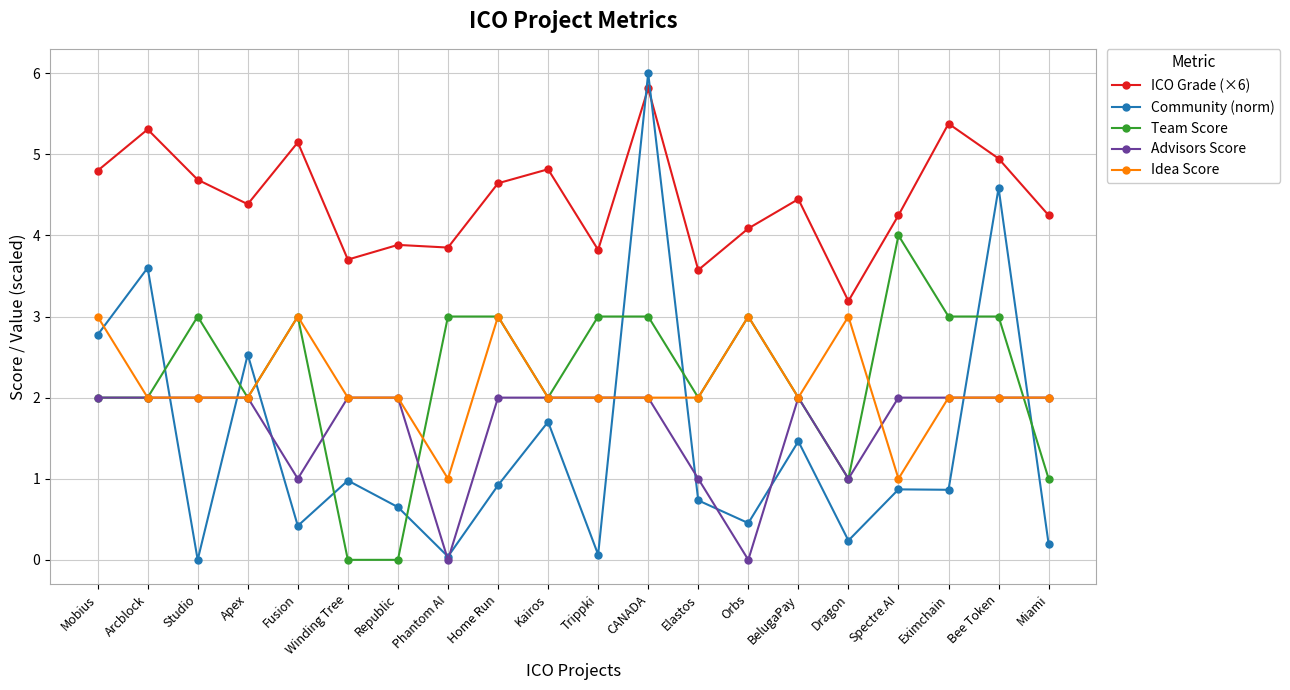

Which series has the largest range (max minus min)?

Community (norm)